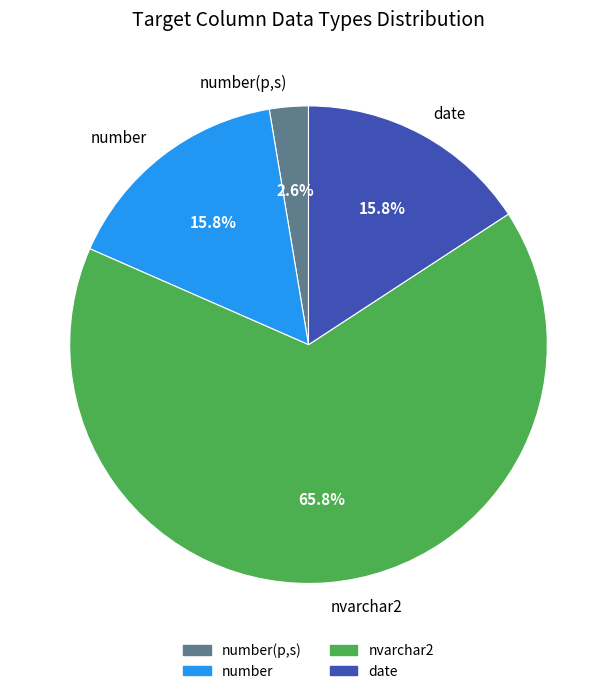

Is there a majority slice in this chart?

Yes